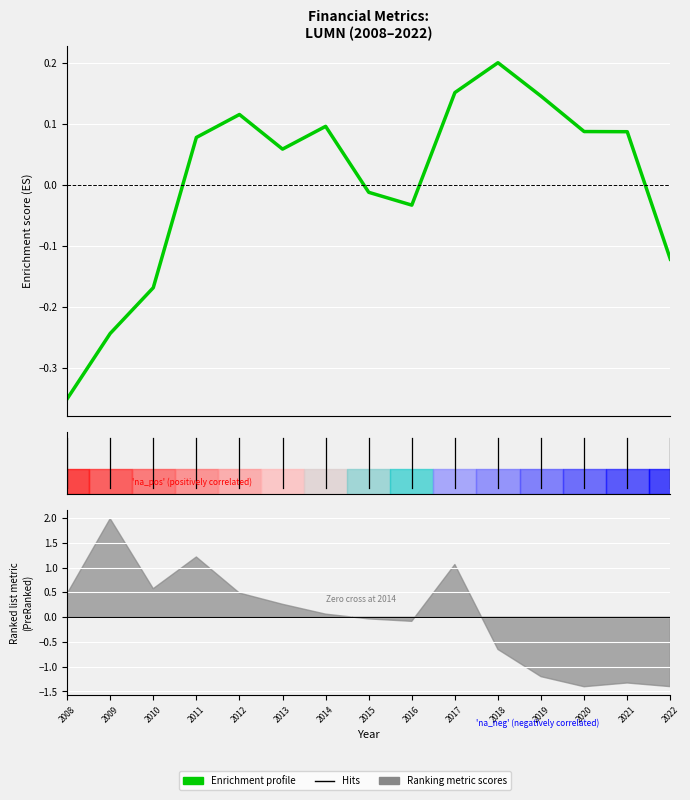

What is the change in value from 2016 to 2018?

+0.2